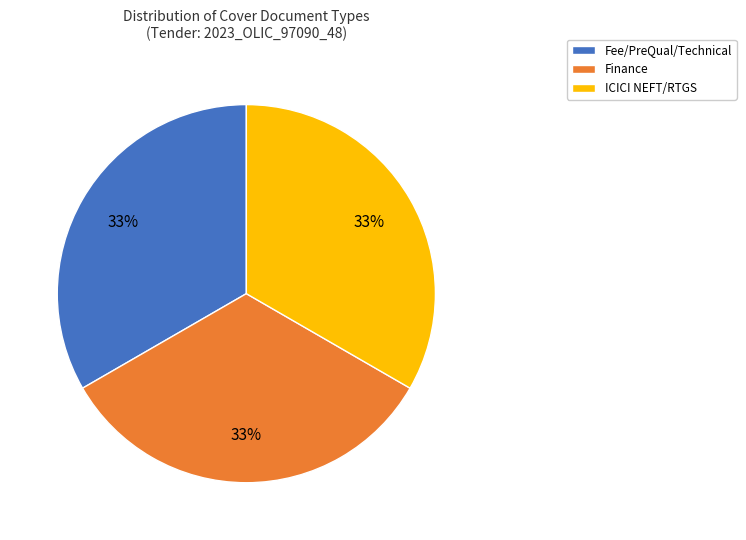

The Fee/PreQual/Technical slice represents 33% of the pie. True or false?

True